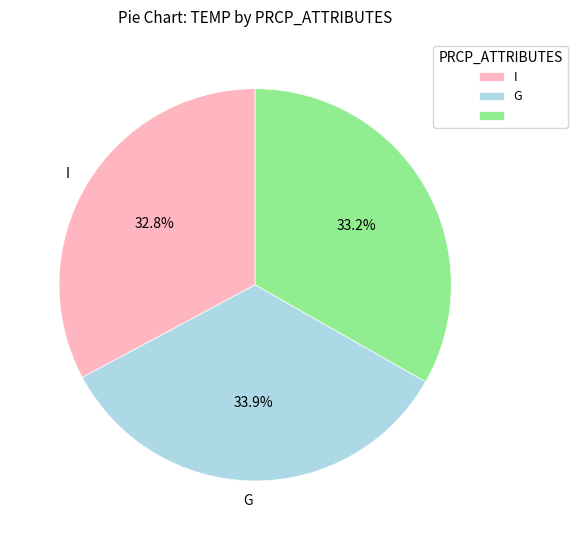

Is there any slice that represents more than half of the pie?

No